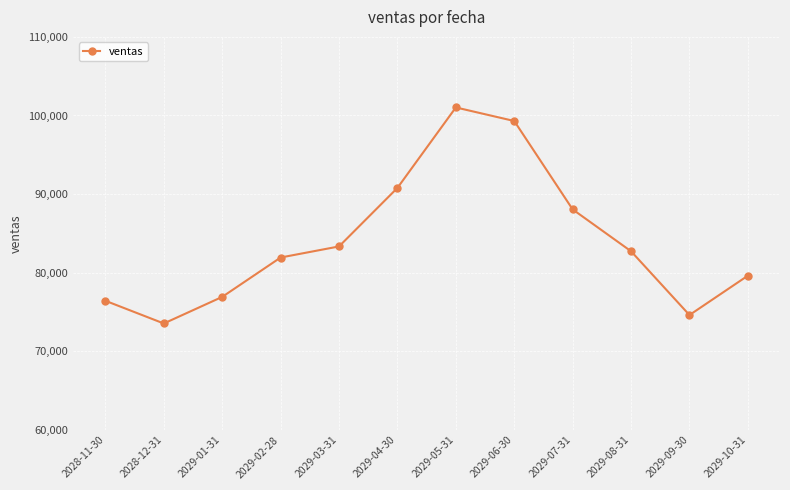

Rank the categories by value from highest to lowest.

2029-05-31, 2029-06-30, 2029-04-30, 2029-07-31, 2029-03-31, 2029-08-31, 2029-02-28, 2029-10-31, 2029-01-31, 2028-11-30, 2029-09-30, 2028-12-31